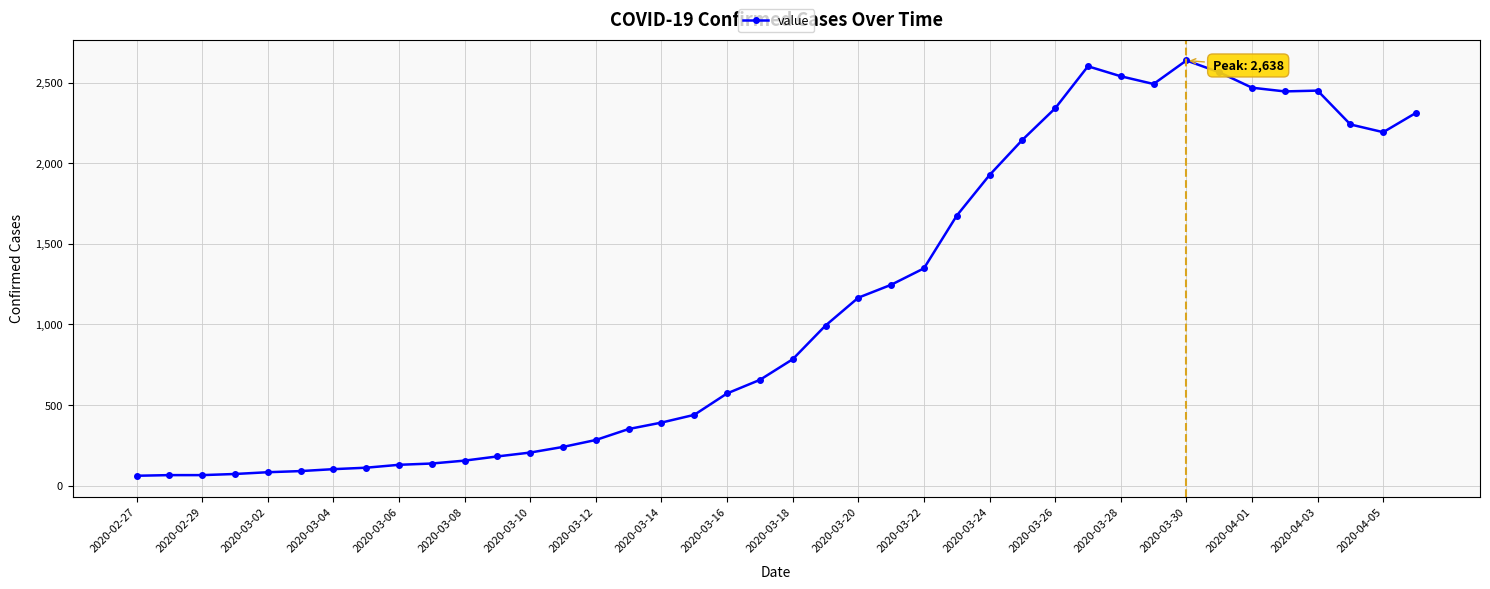

True or false: there are more than 0 points higher than both neighbors.

True